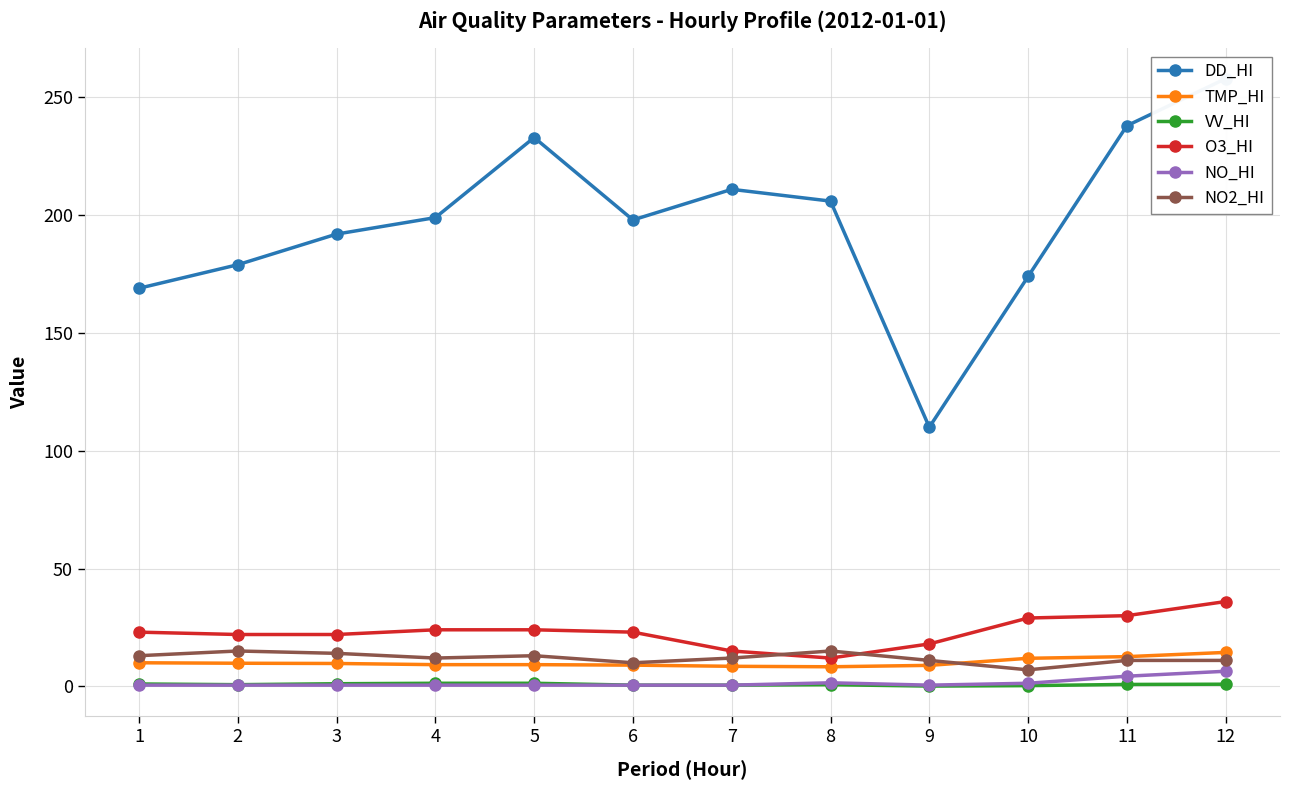

What is the difference between the maximum and second lowest values in the TMP_HI series?

5.9